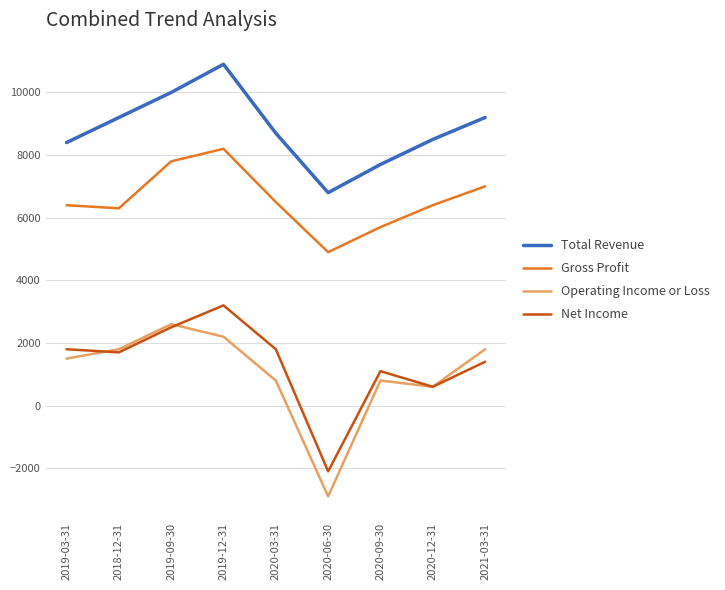

True or false: Net Income and Total Revenue intersect in this chart.

False